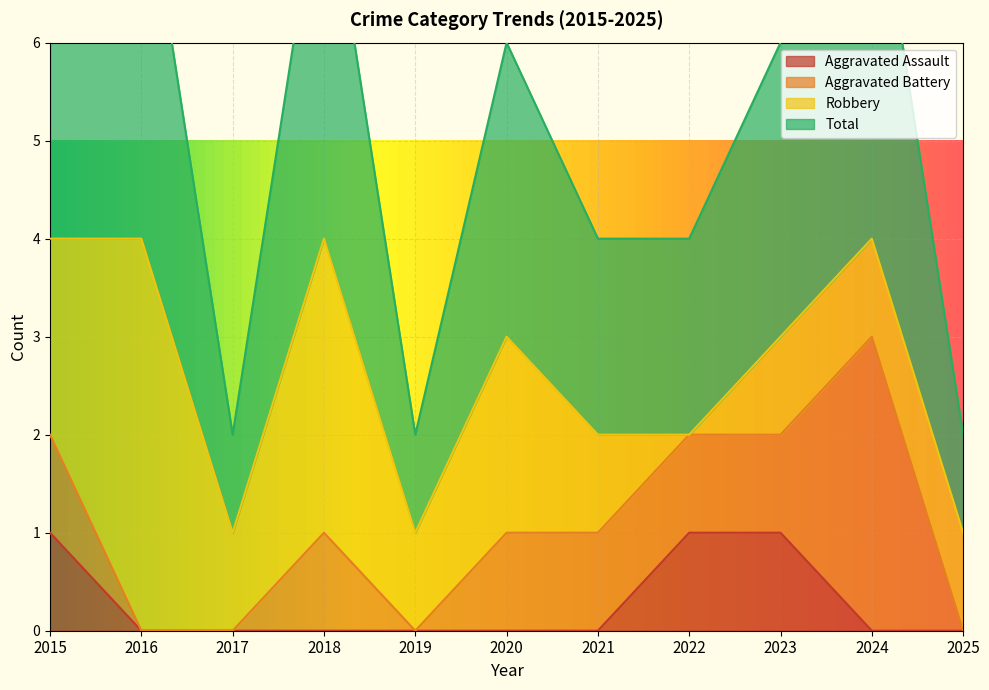

How many positive values does the Aggravated Assault series have?

3